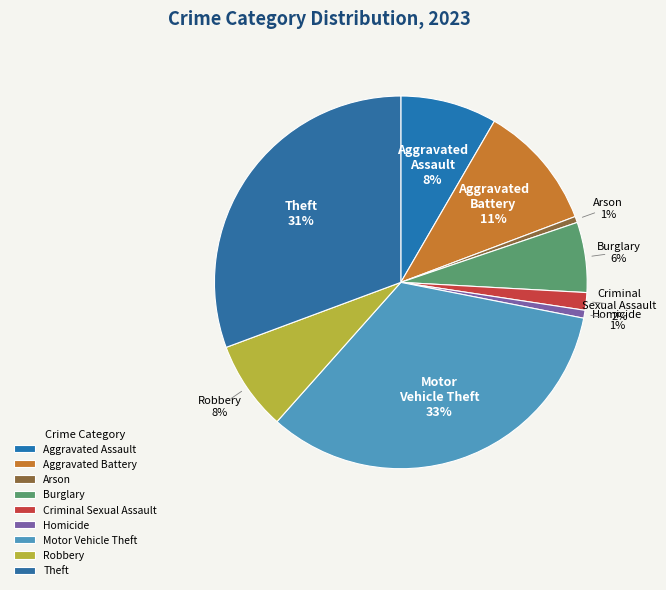

The Criminal Sexual Assault slice represents 2% of the pie. True or false?

True